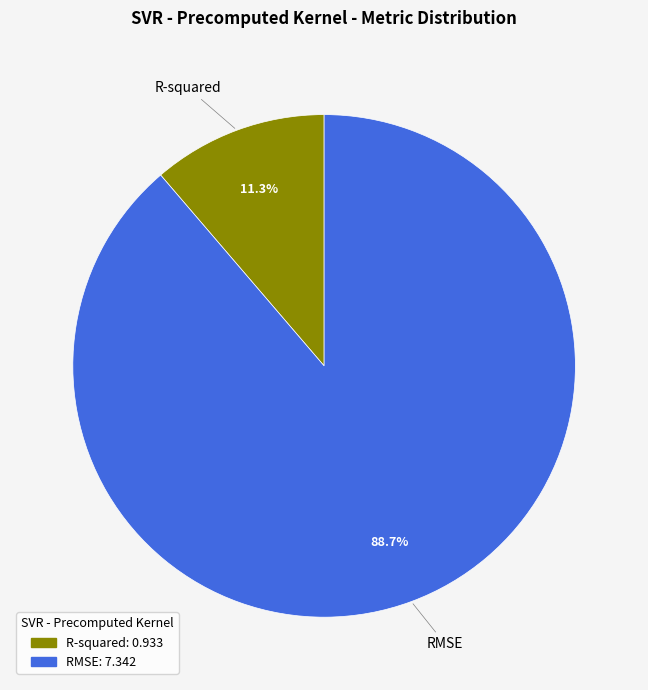

Which slice represents more than half of the pie?

RMSE